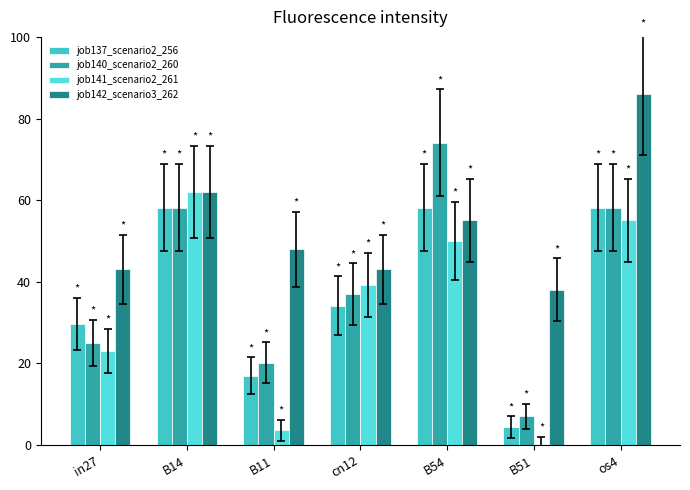

Are the bars horizontal?

No